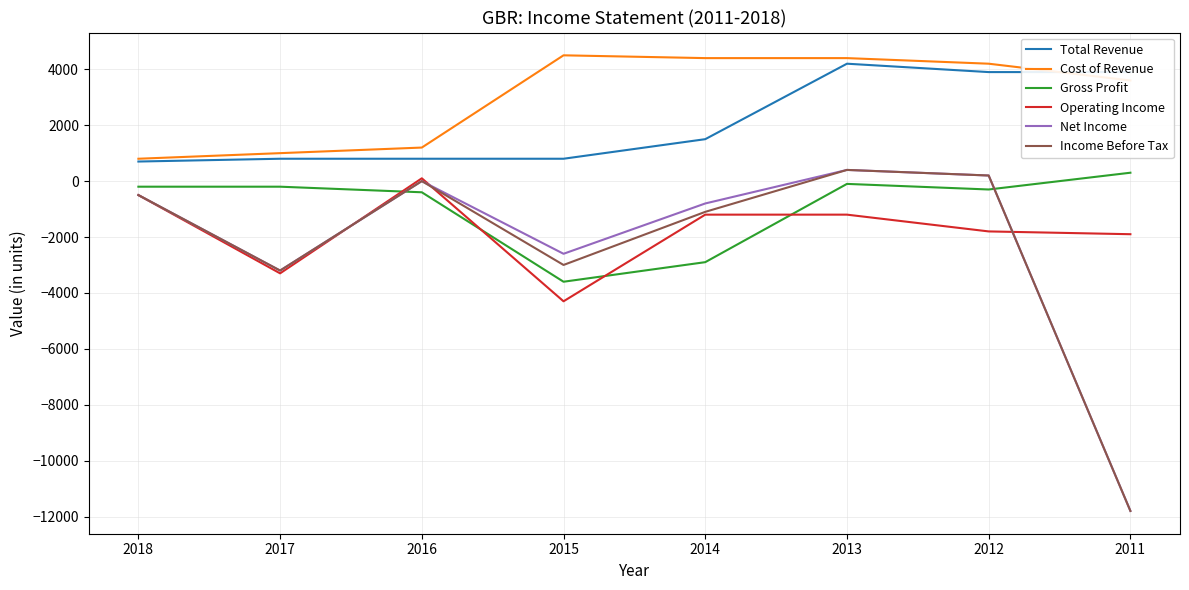

Which label corresponds to the smallest value in the chart?

2011